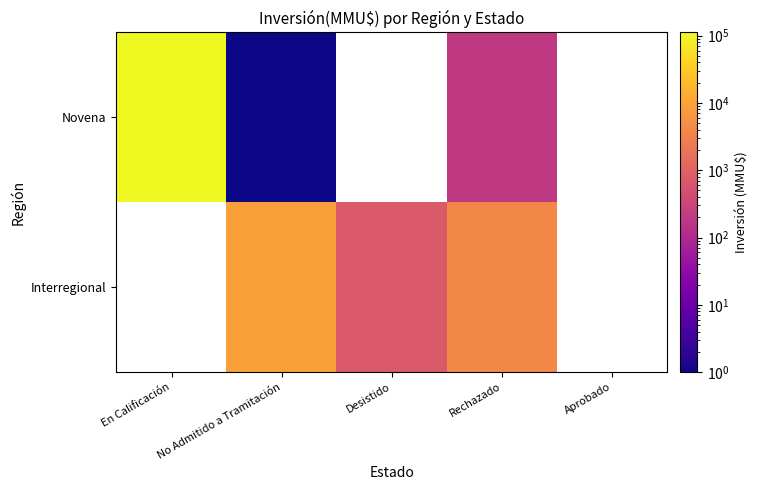

What is the spread (max minus min) of values at Rechazado?

3800.0